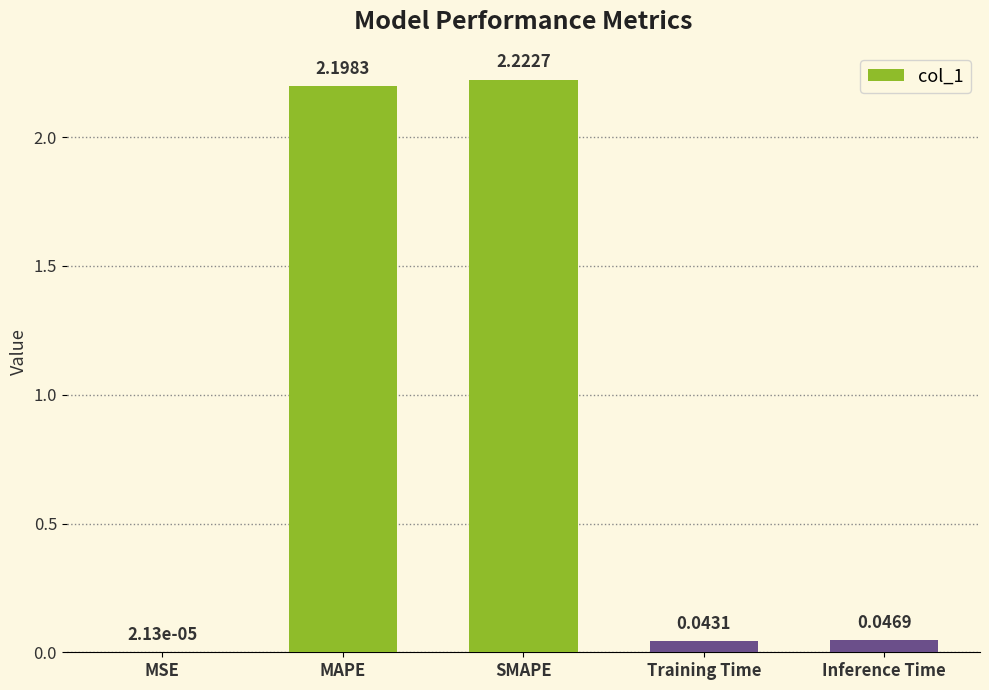

Between MSE and MAPE, which is larger?

MAPE